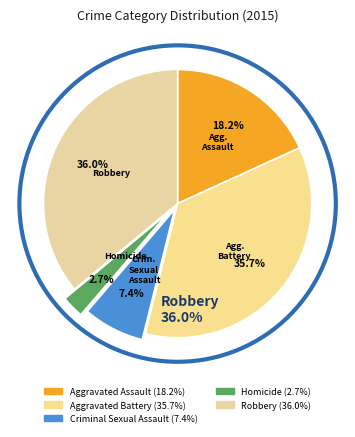

Rank the categories by value from lowest to highest.

Homicide, Criminal Sexual Assault, Aggravated Assault, Aggravated Battery, Robbery